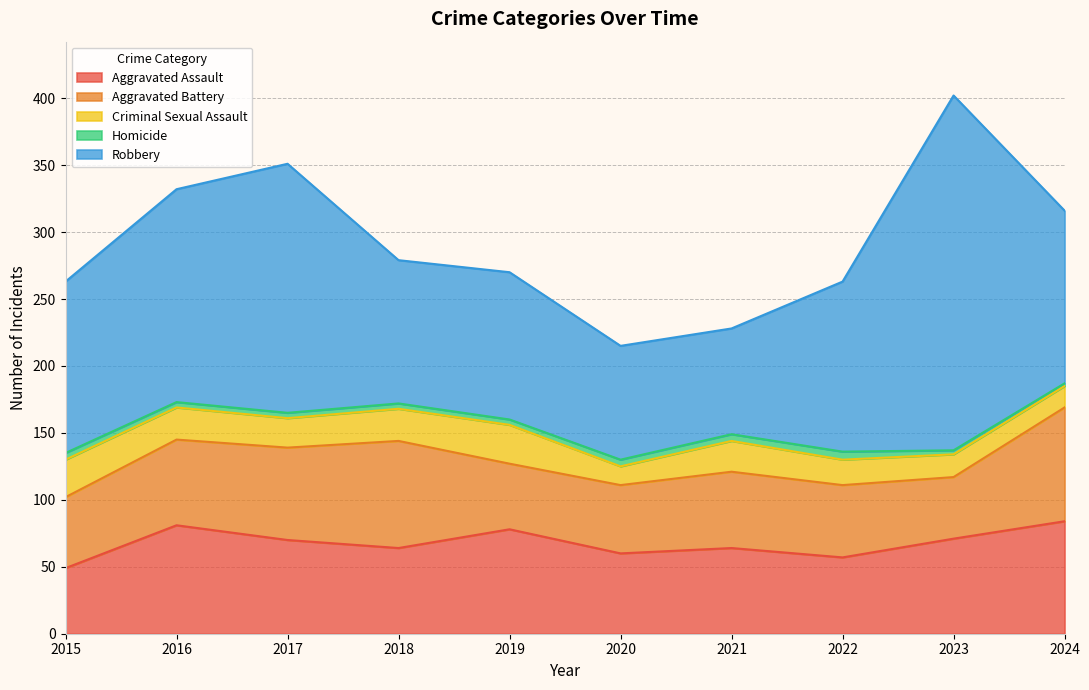

What is the average value of the Aggravated Assault series?

68